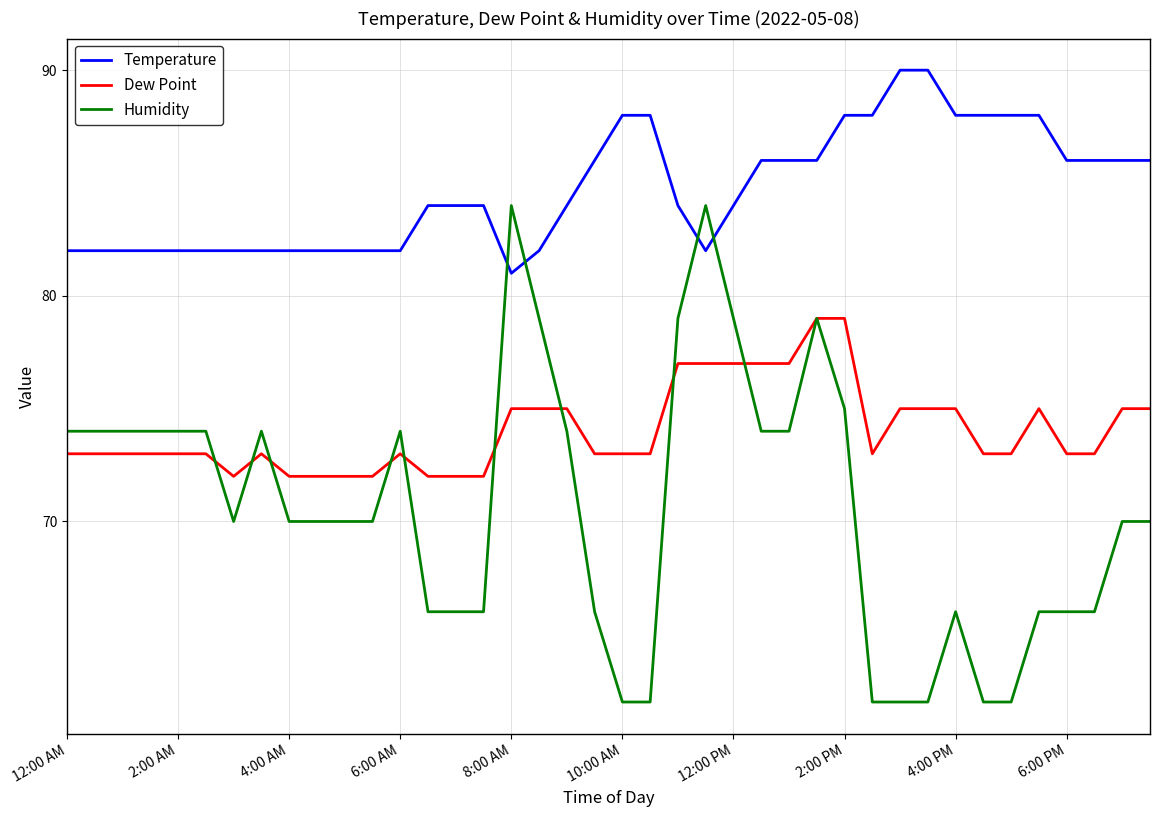

True or false: Humidity has more than 2 interior local peaks.

True